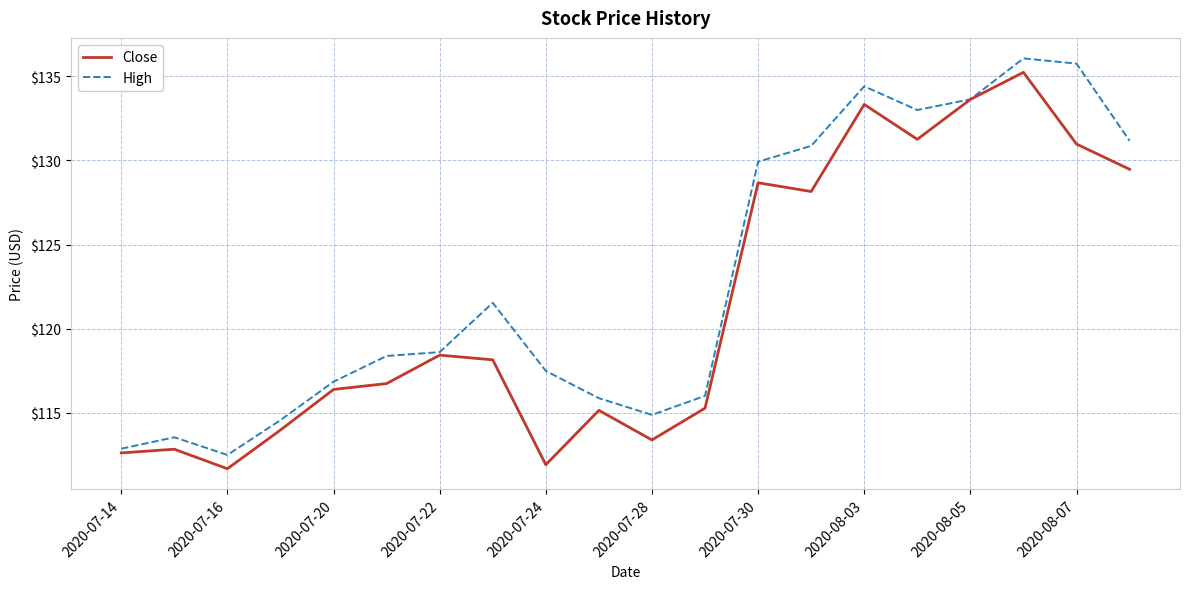

Which series has the largest total across all categories?

High